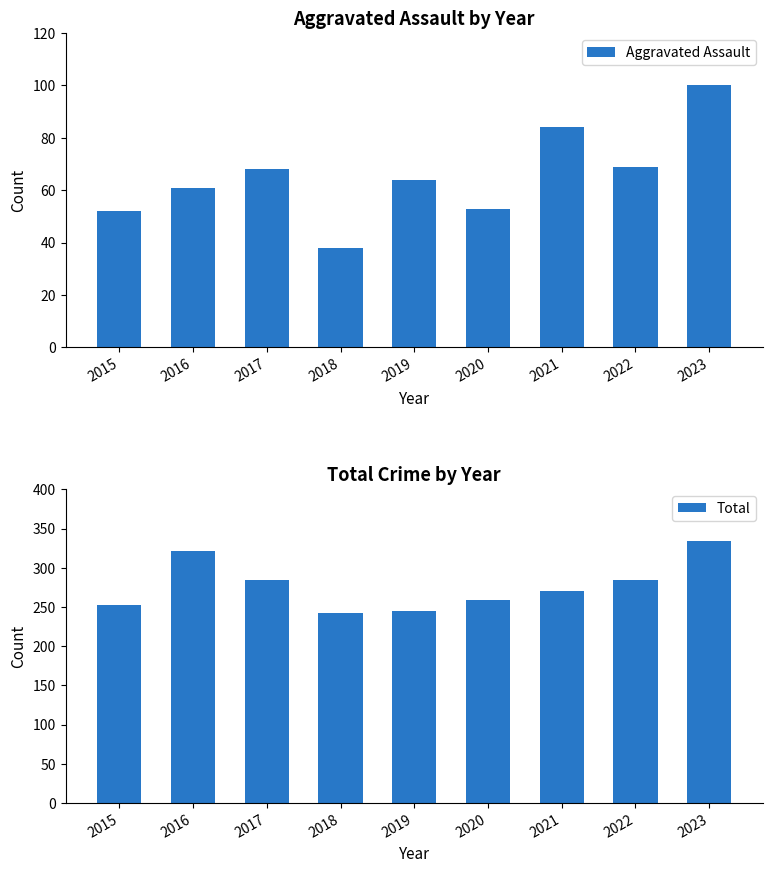

How many groups of bars are there?

9